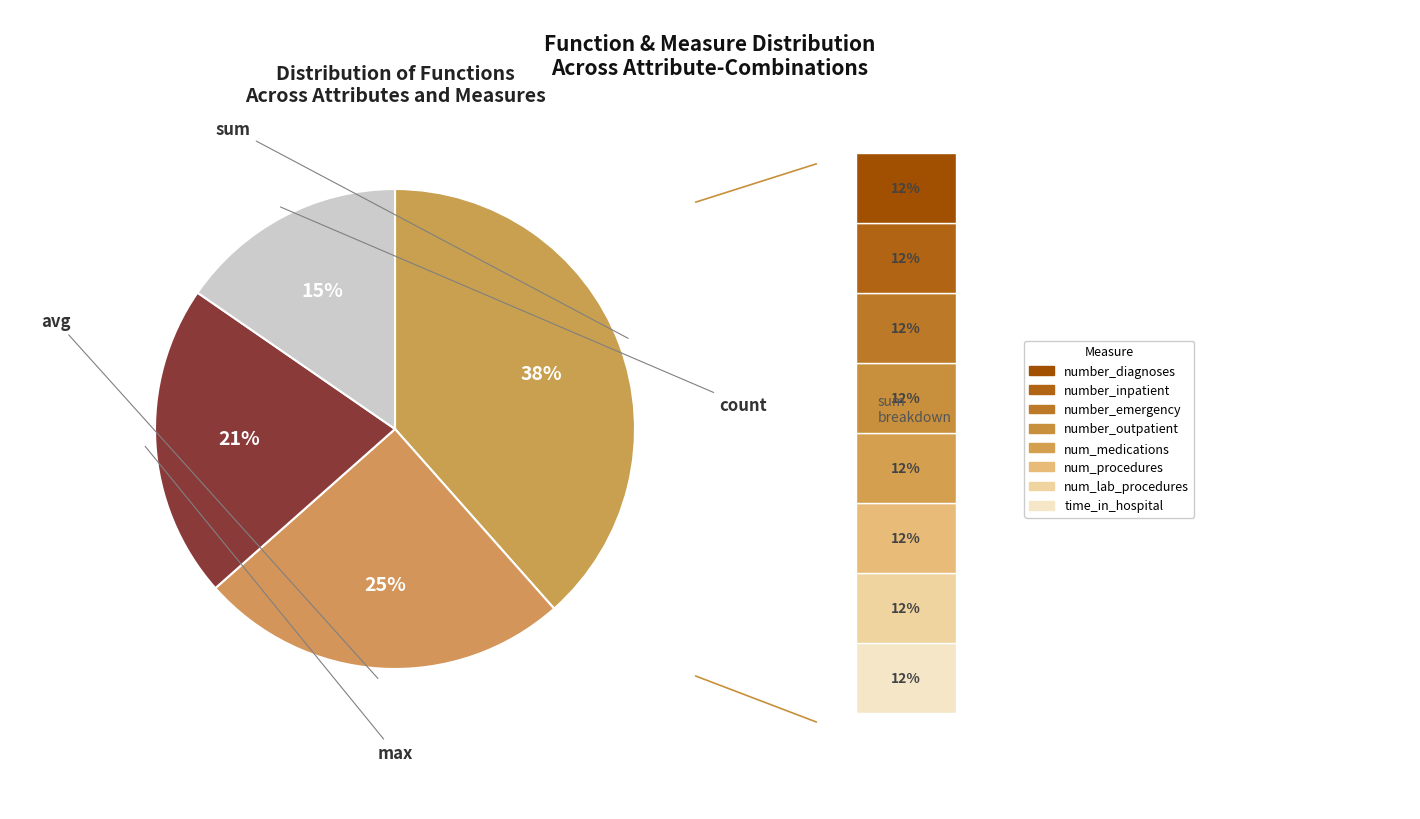

How many segments does this pie chart have?

4